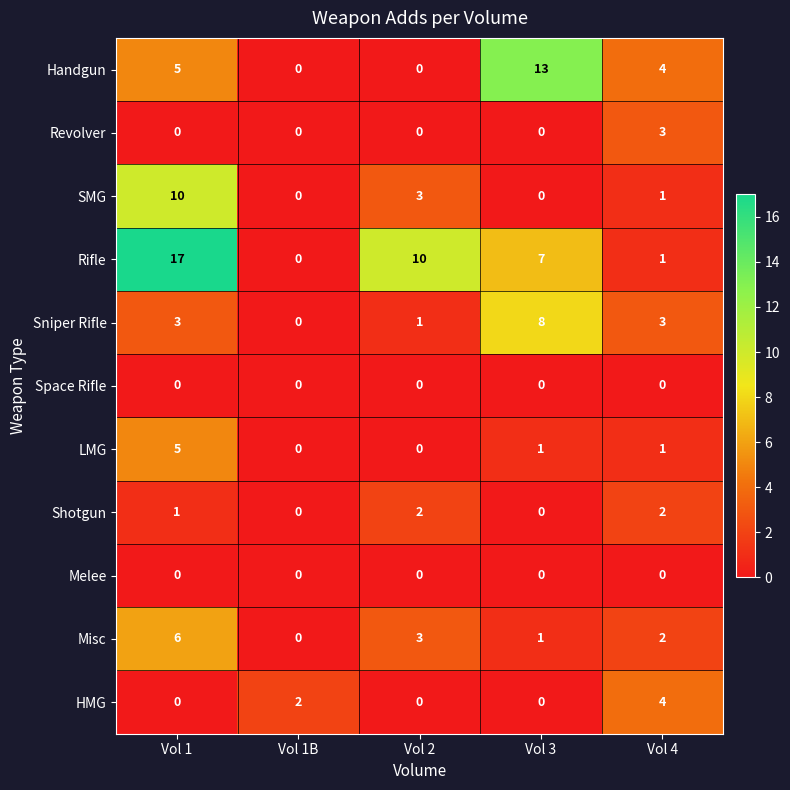

Is it true that Revolver equals 0 at Vol 1B?

True